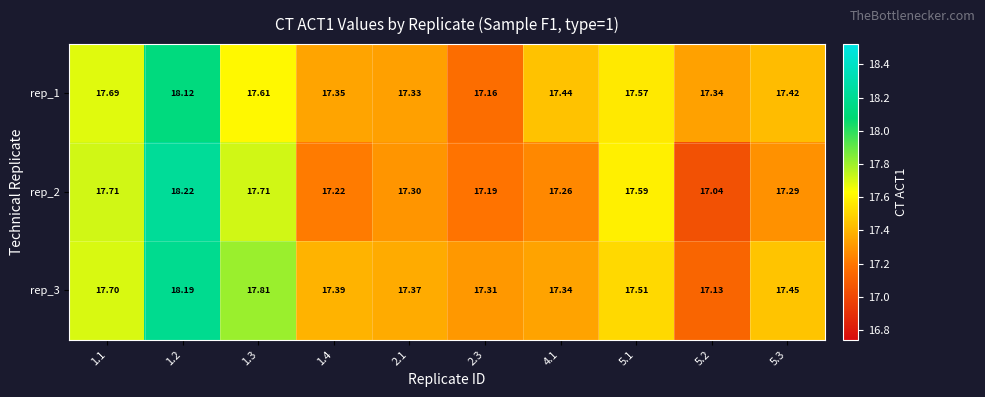

What is the smallest value displayed?

17.0